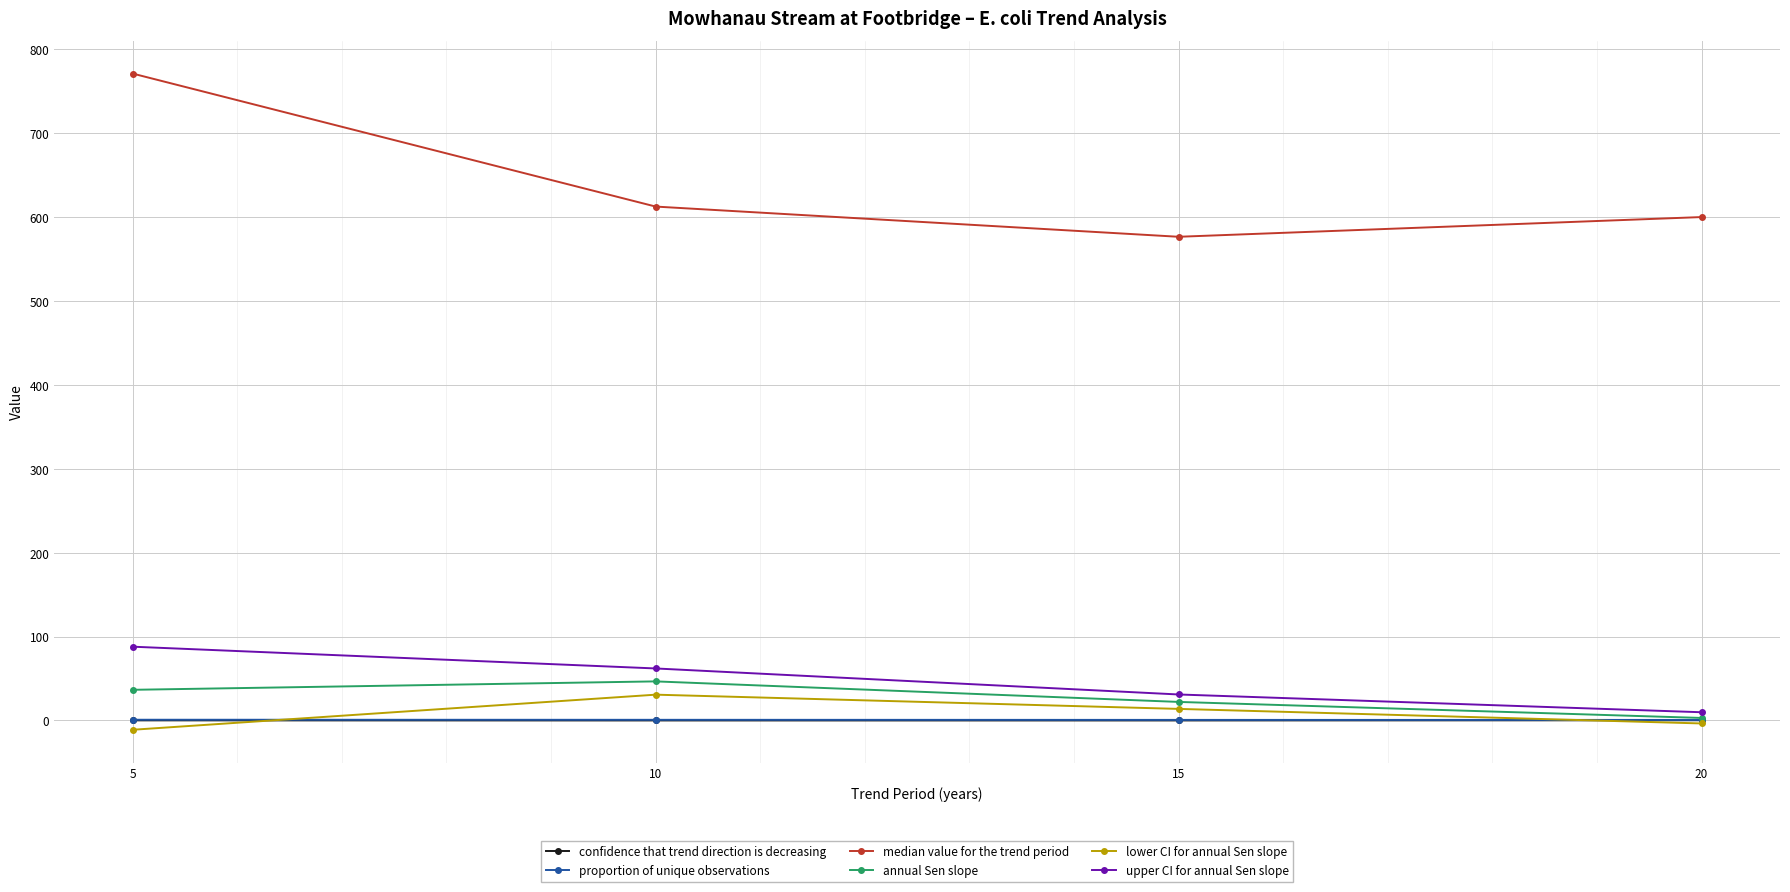

True or false: lower CI for annual Sen slope and median value for the trend period cross at least once.

False